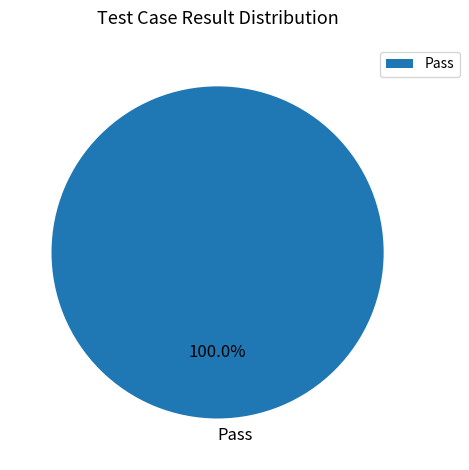

Is there any slice that represents more than half of the pie?

Yes